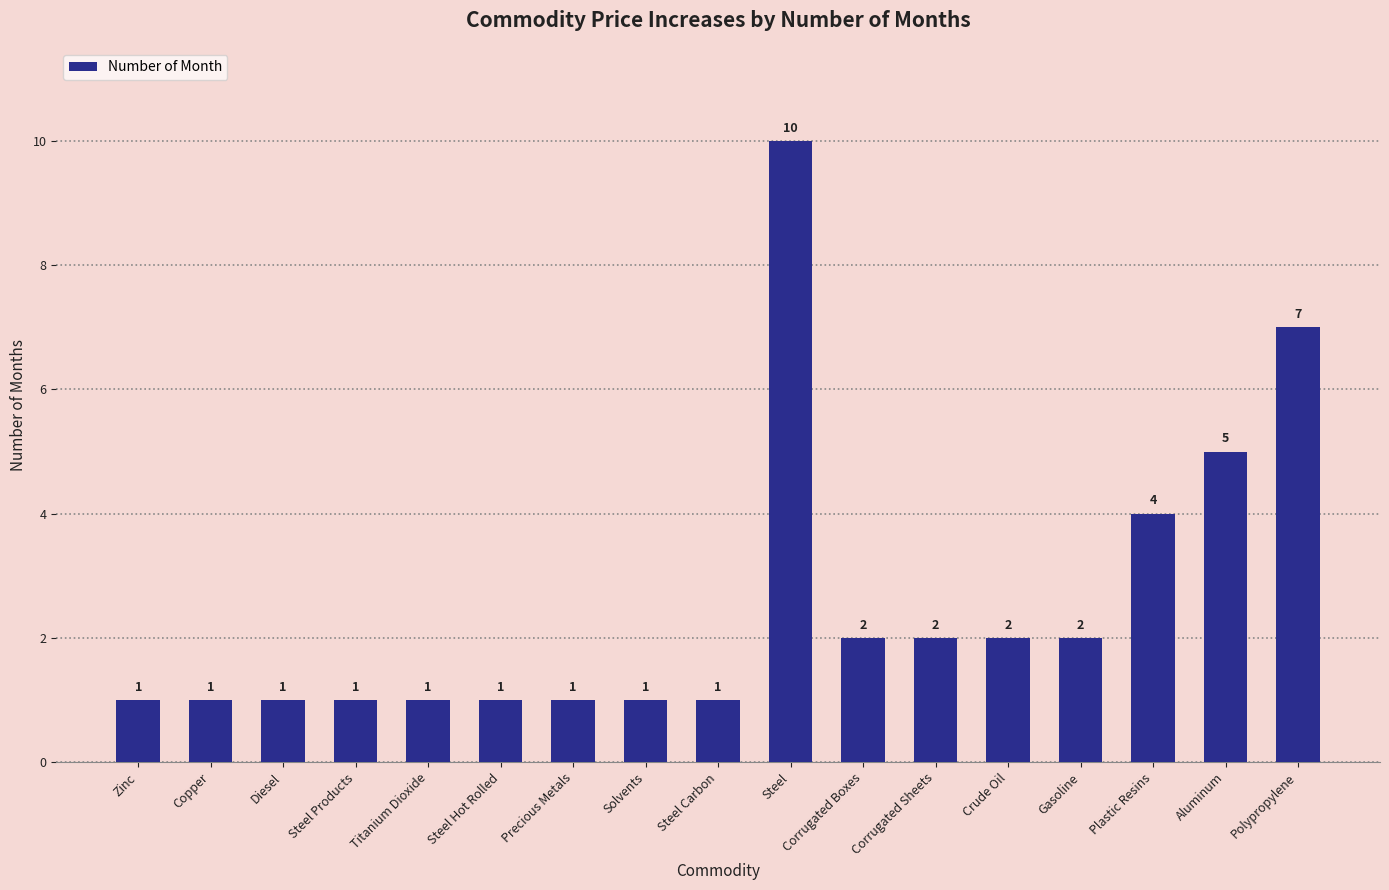

What is the difference between the values at Steel Products and Aluminum?

4